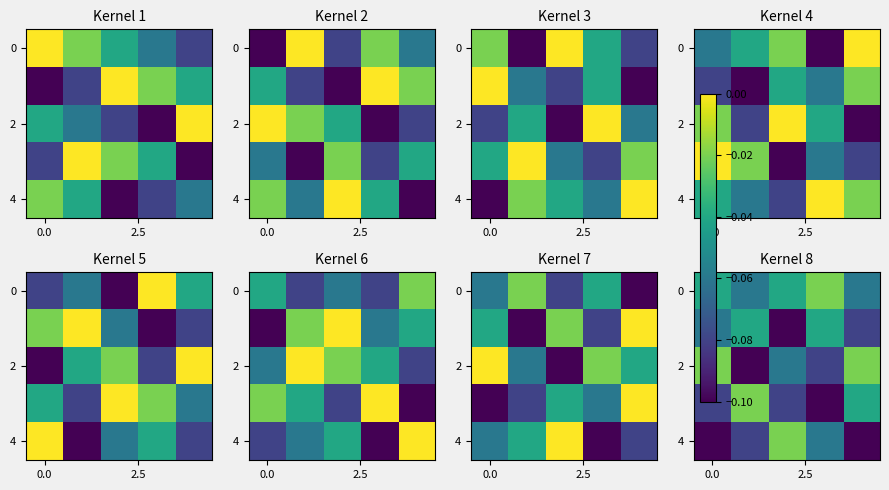

At which label does row_2 reach its minimum?

2.5